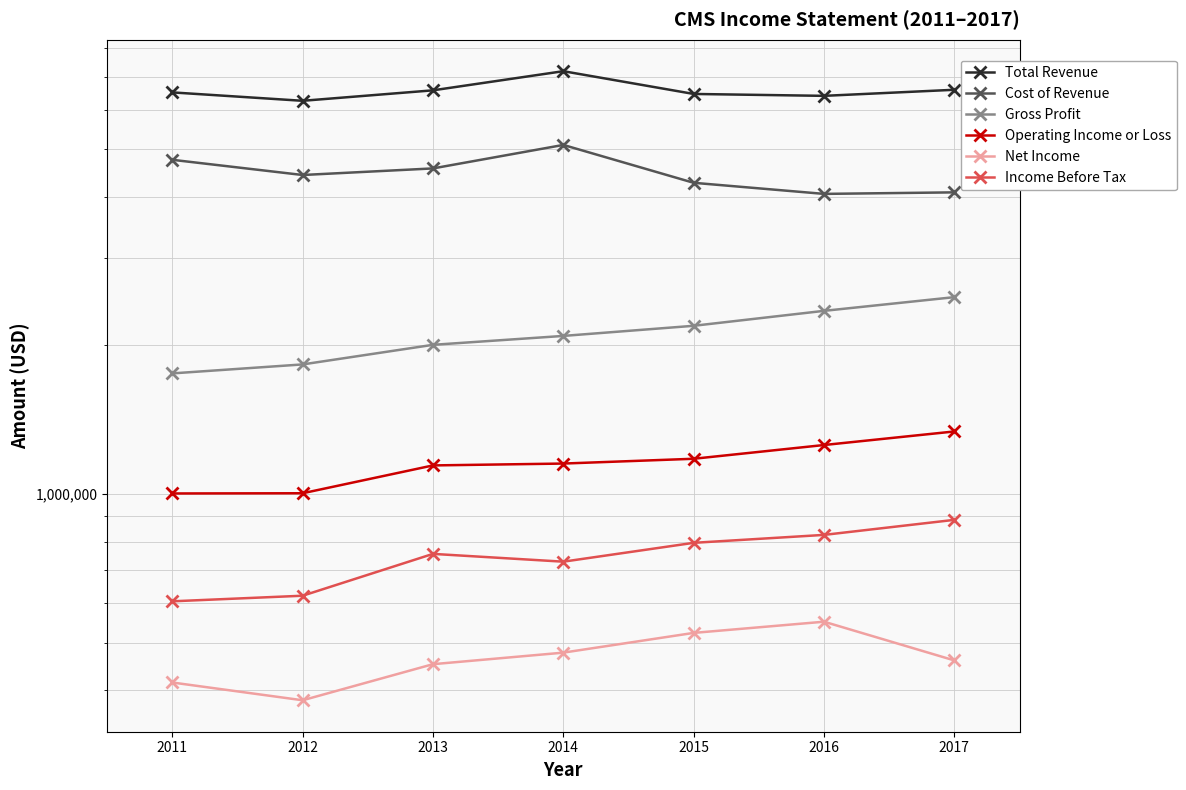

Reading right to left, what are all the values shown in this chart?

Total Revenue: 6583000	6399000	6456000	7179000	6566000	6253000	6503000
Cost of Revenue: 4080000	4051000	4266000	5090000	4562000	4424000	4749000
Gross Profit: 2503000	2348000	2190000	2089000	2004000	1829000	1754000
Operating Income or Loss: 1338000	1256000	1178000	1152000	1142000	1003000	1002000
Net Income: 460000	551000	523000	477000	452000	382000	415000
Income Before Tax: 886000	826000	796000	729000	756000	622000	606000